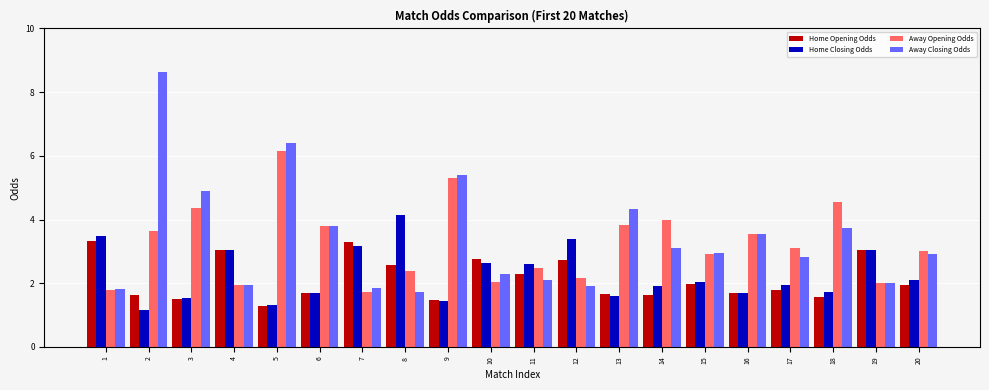

Which series has the widest spread of values?

Away Closing Odds